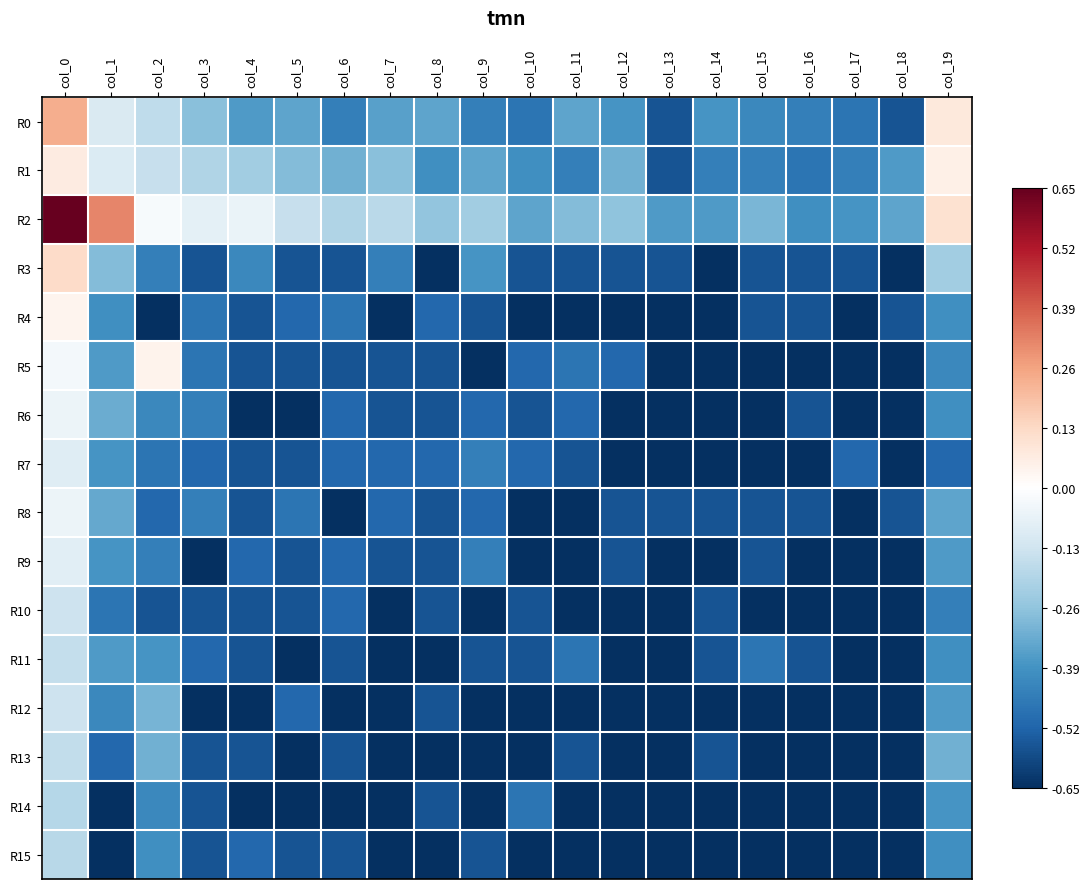

At which category is the sum across all series the highest?

col_0